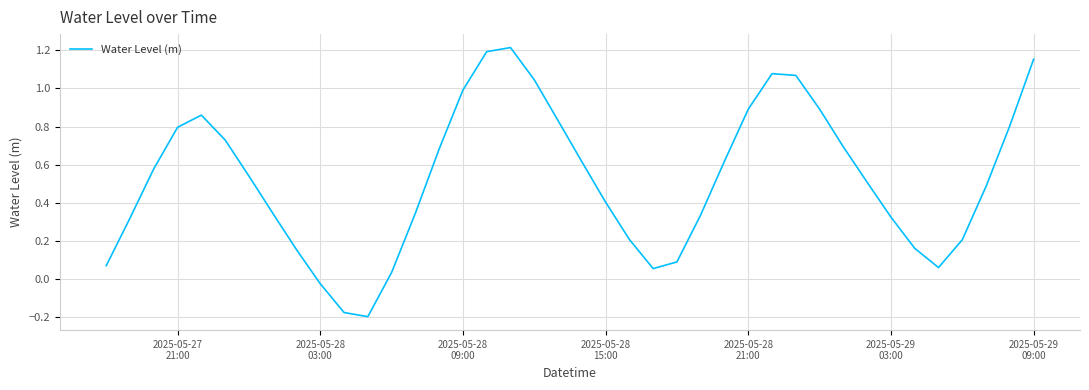

How many interior local peaks (higher than both neighbors) does the data have?

3